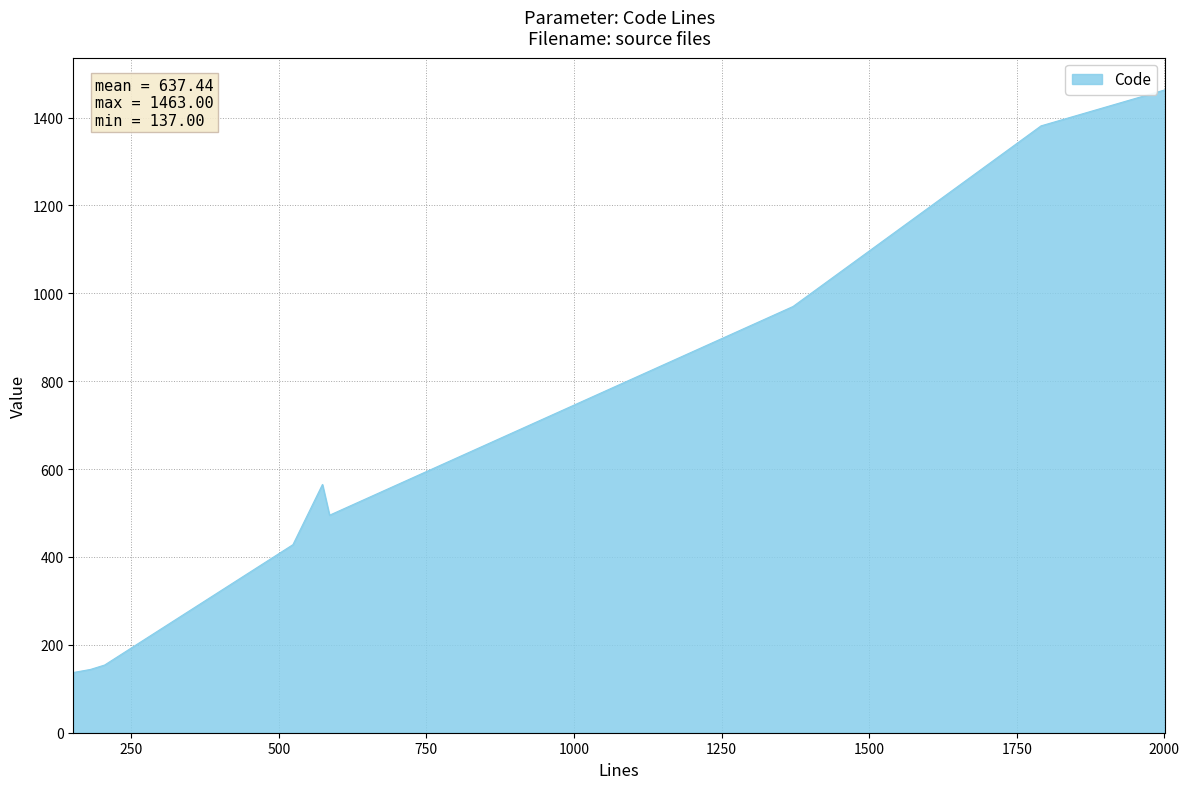

What is the smallest value displayed?

137